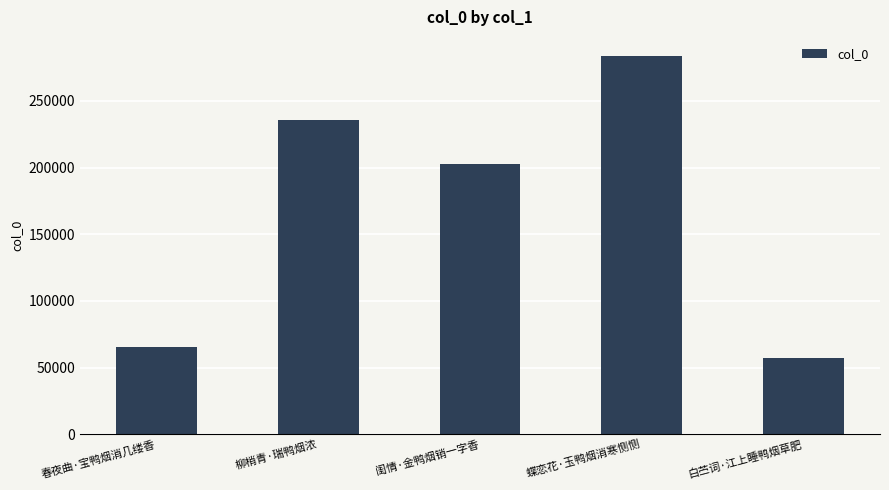

Rank the categories by value from highest to lowest.

蝶恋花·玉鸭烟消寒恻恻, 柳梢青·瑞鸭烟浓, 闺情·金鸭烟销一字香, 春夜曲·宝鸭烟消几缕香, 白苎词·江上睡鸭烟草肥